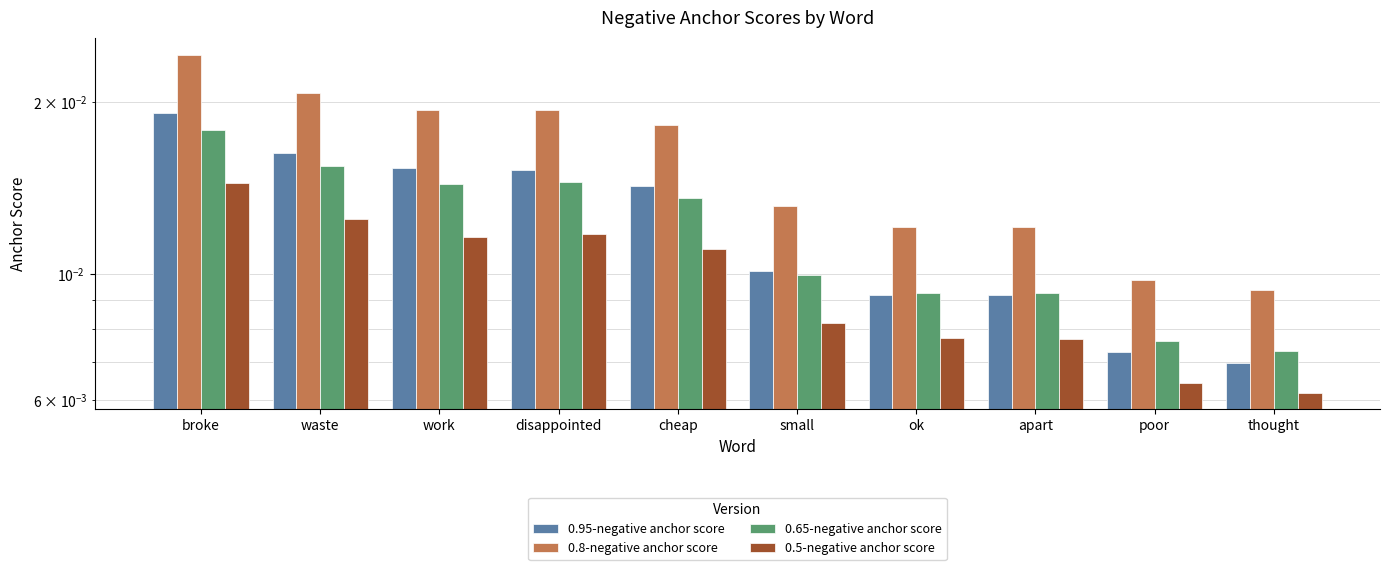

What is the sum of all 0.8-negative anchor score values?

0.2